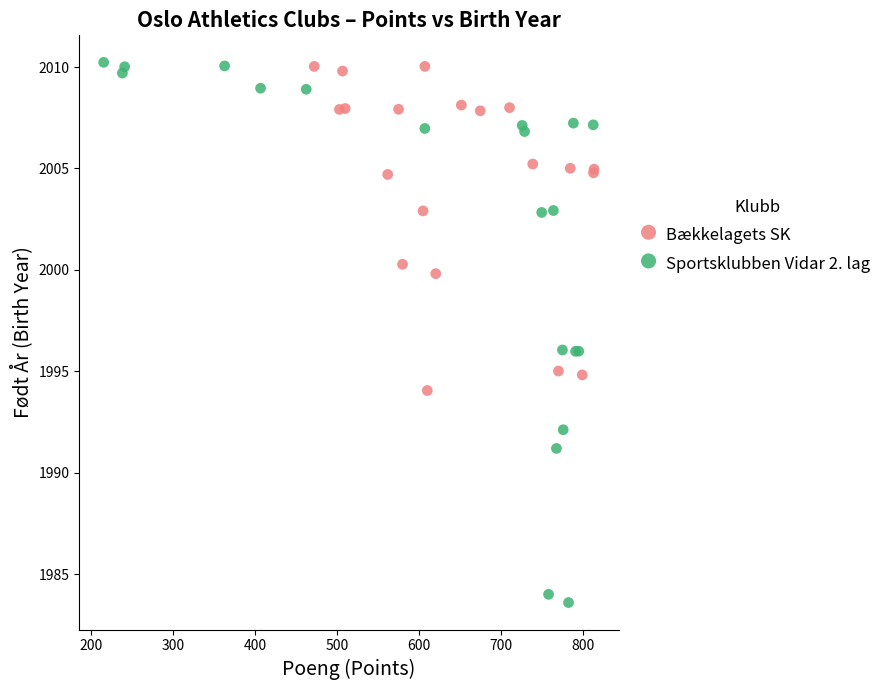

Which series has the largest Y range (max minus min)?

Sportsklubben Vidar 2. lag